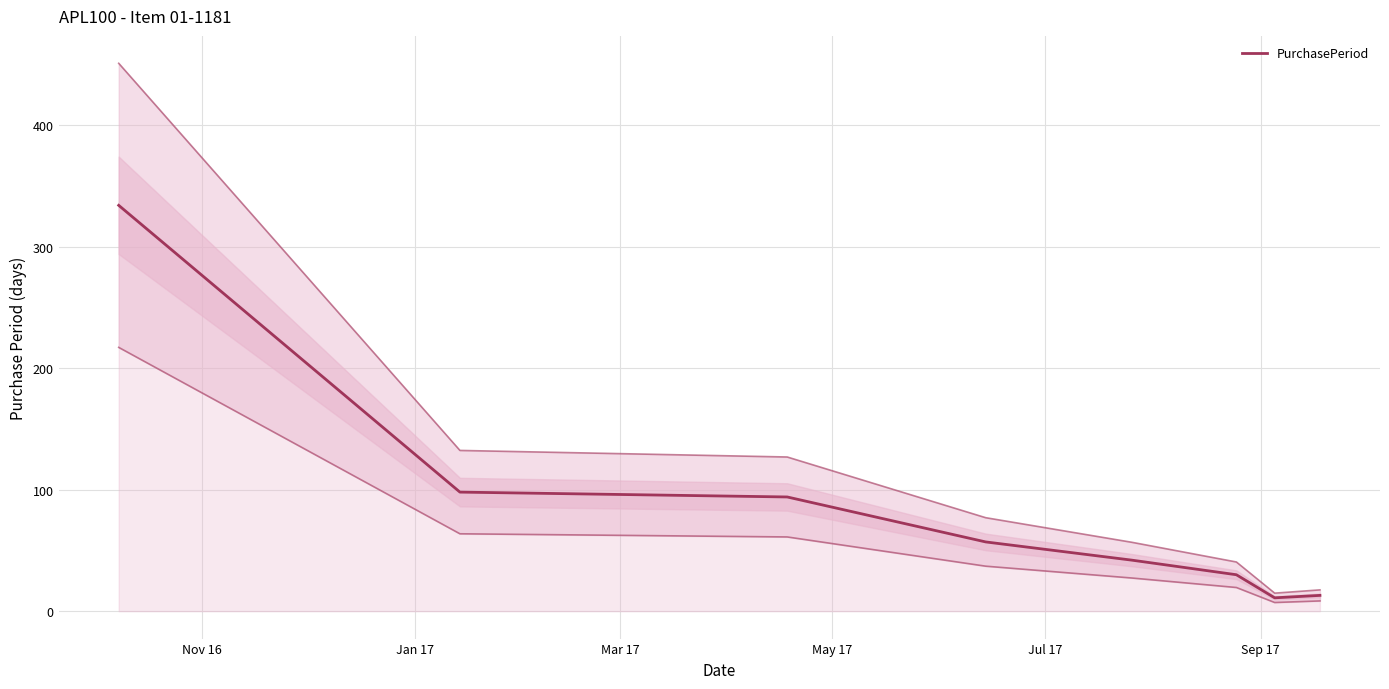

Count the number of data series in this chart.

1